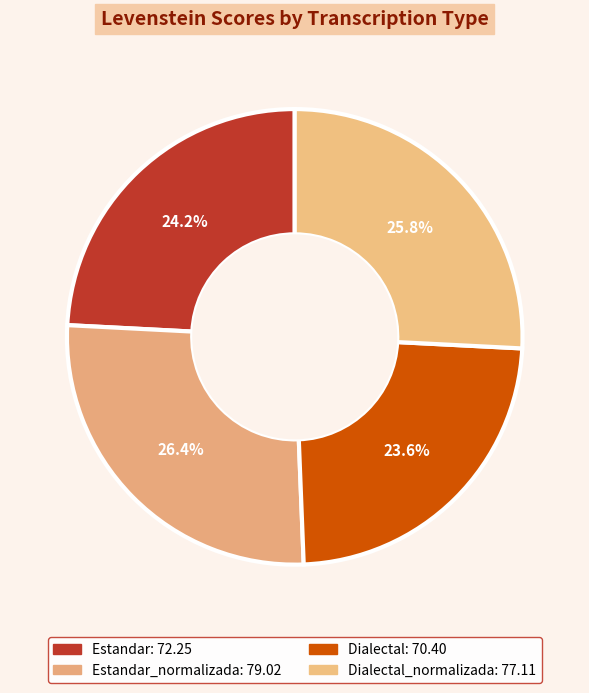

How many segments does this pie chart have?

4